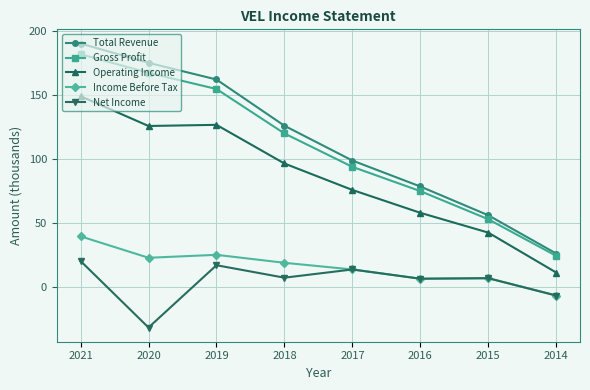

At which category does Income Before Tax reach its first local valley?

2020